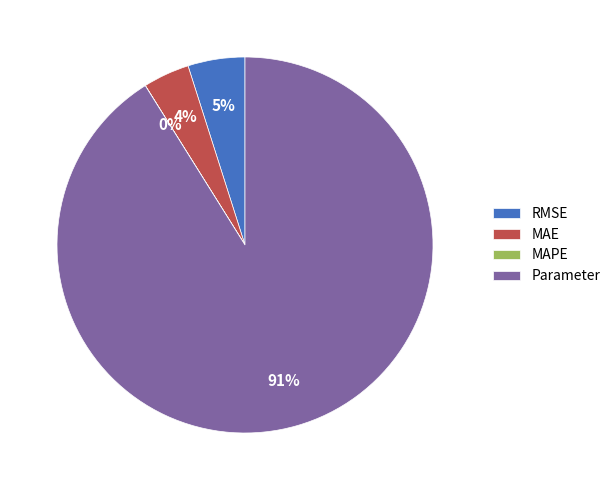

Is the sum of RMSE and MAE greater than half?

No